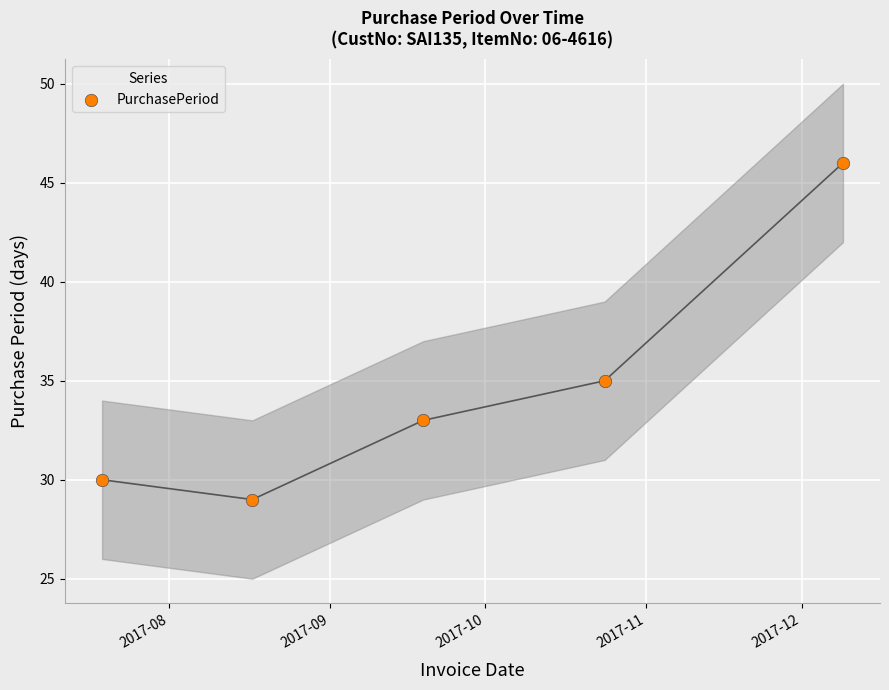

What is the average X value?

17432